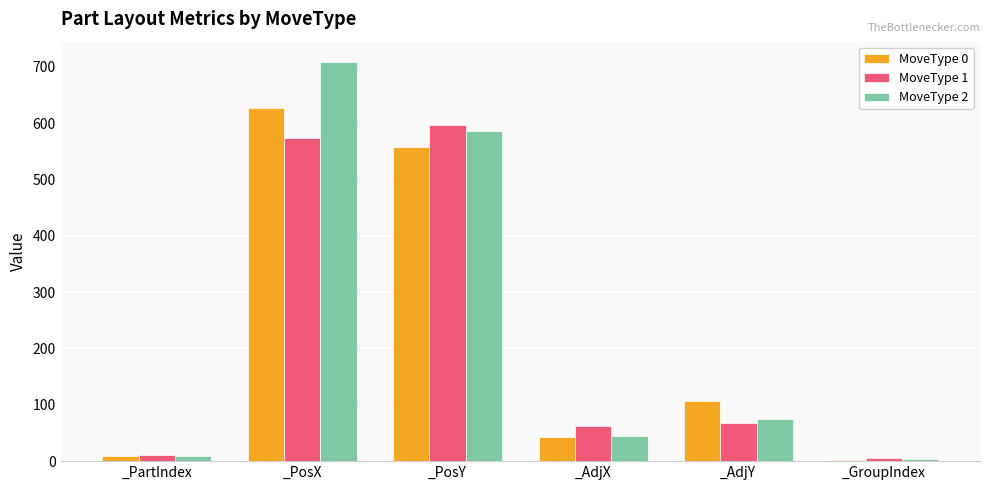

What is the total value across all series at _AdjY?

249.2